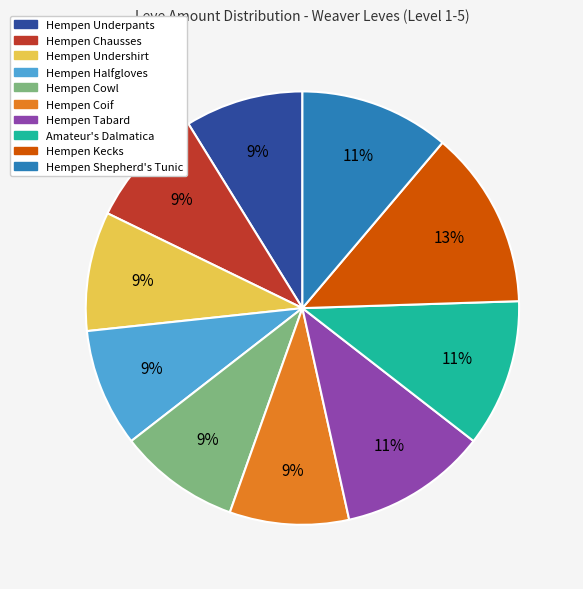

Between Hempen Coif and Hempen Shepherd's Tunic, which is larger?

Hempen Shepherd's Tunic